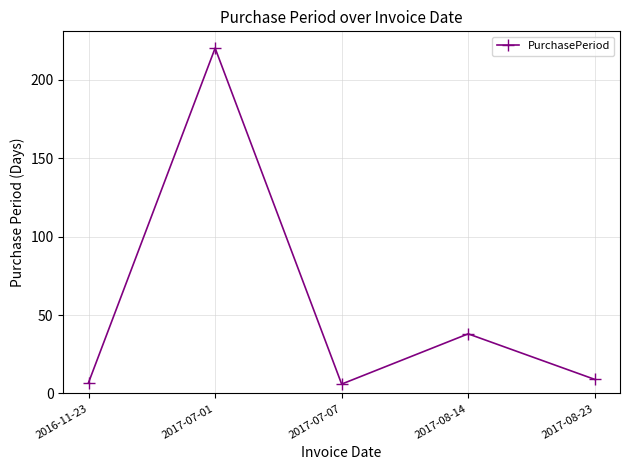

What is the change in value from 2017-07-01 to 2017-07-07?

-214